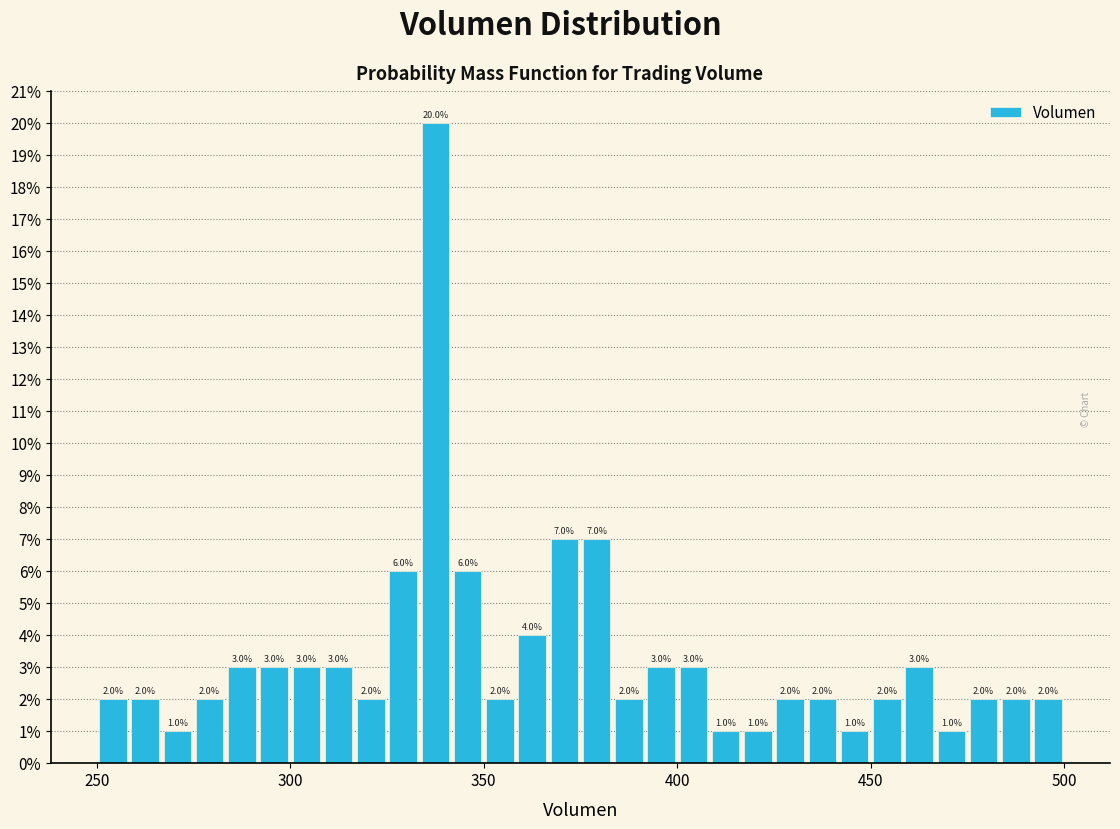

Read against the x-axis, roughly where is the centre of the tallest bar?

340